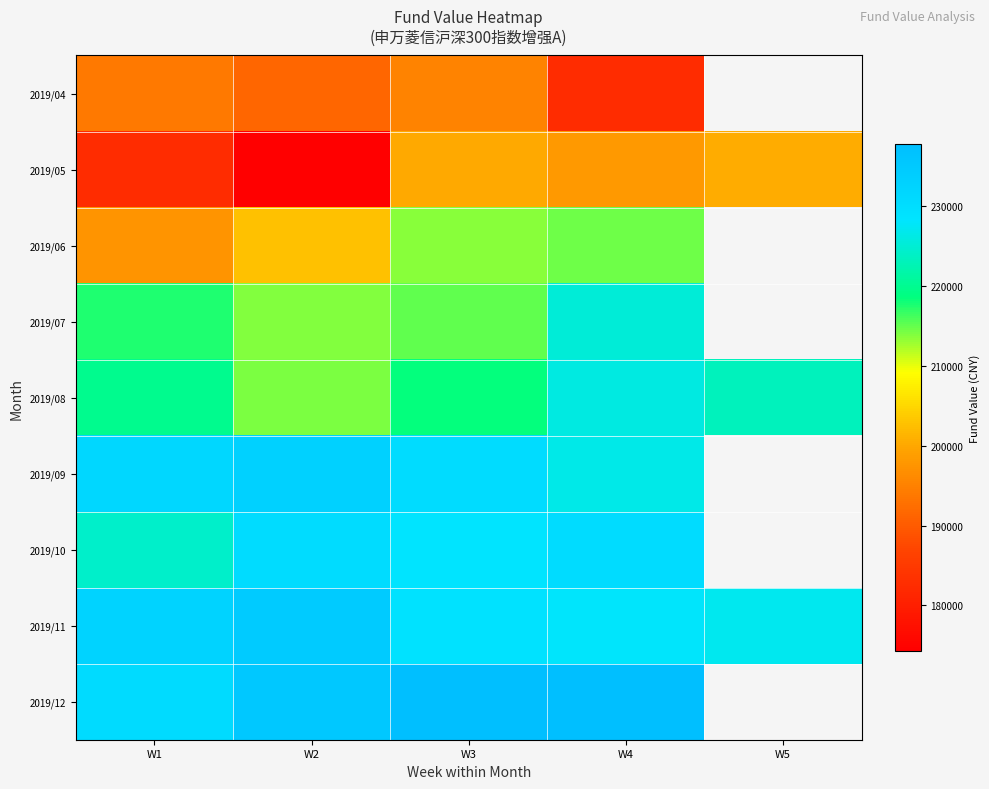

Rank the series by their maximum value, from highest to lowest.

2019/12, 2019/11, 2019/09, 2019/10, 2019/08, 2019/07, 2019/06, 2019/05, 2019/04